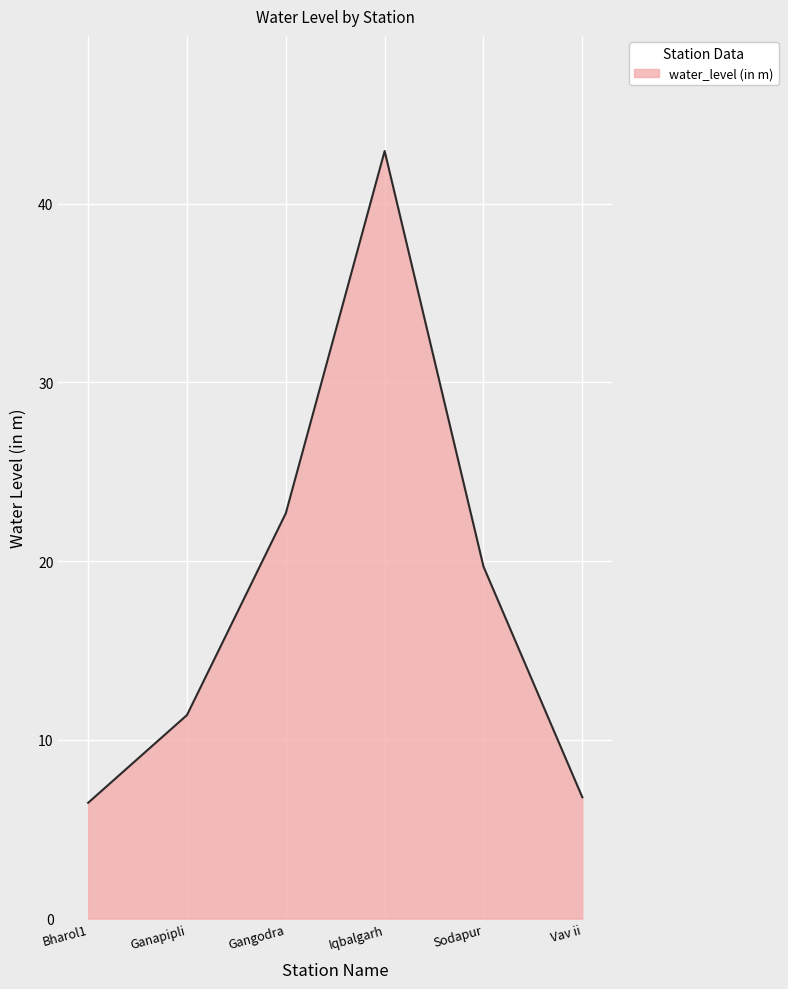

What position from the right is Gangodra?

4